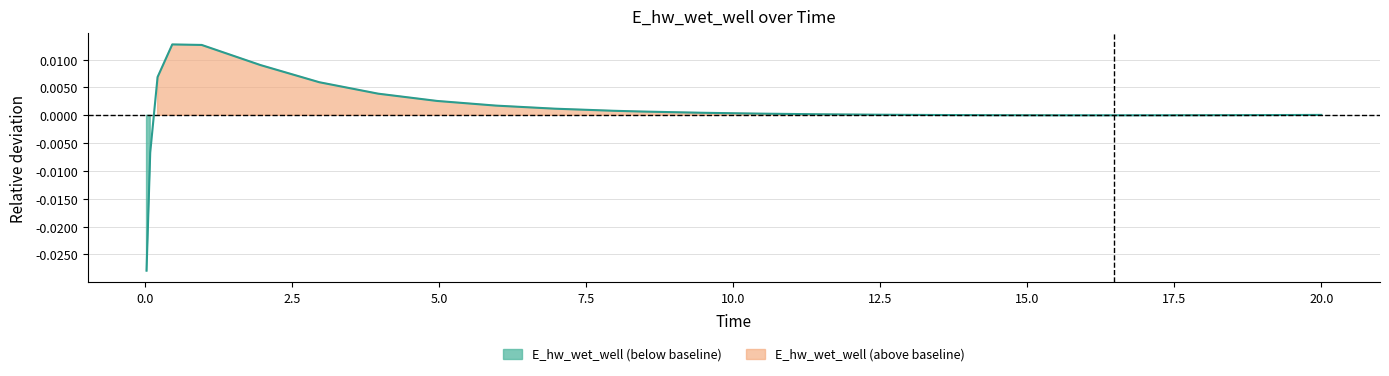

How many lines are shown in the chart?

1